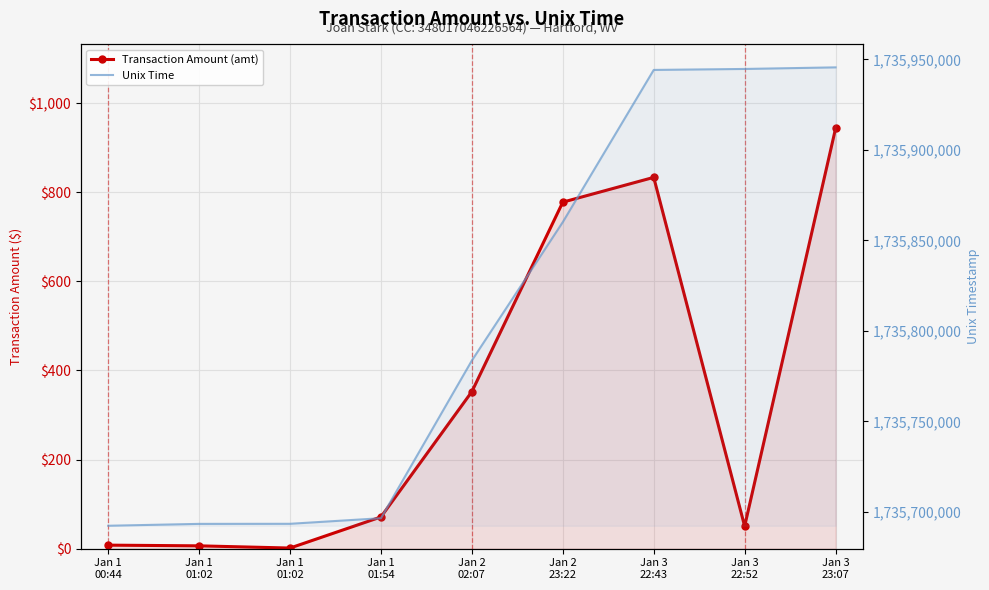

Reading right to left, what are all the values shown in this chart?

Transaction Amount (amt): Jan 3
23:07=943.2	Jan 3
22:52=50.5	Jan 3
22:43=833.4	Jan 2
23:22=777.8	Jan 2
02:07=352.5	Jan 1
01:54=71.2	Jan 1
01:02=1.4	Jan 1
01:02=6.4	Jan 1
00:44=7.9
Unix Time: Jan 3
23:07=1735945639.0	Jan 3
22:52=1735944762.0	Jan 3
22:43=1735944221.0	Jan 2
23:22=1735860130.0	Jan 2
02:07=1735783634.0	Jan 1
01:54=1735696465.0	Jan 1
01:02=1735693375.0	Jan 1
01:02=1735693333.0	Jan 1
00:44=1735692290.0